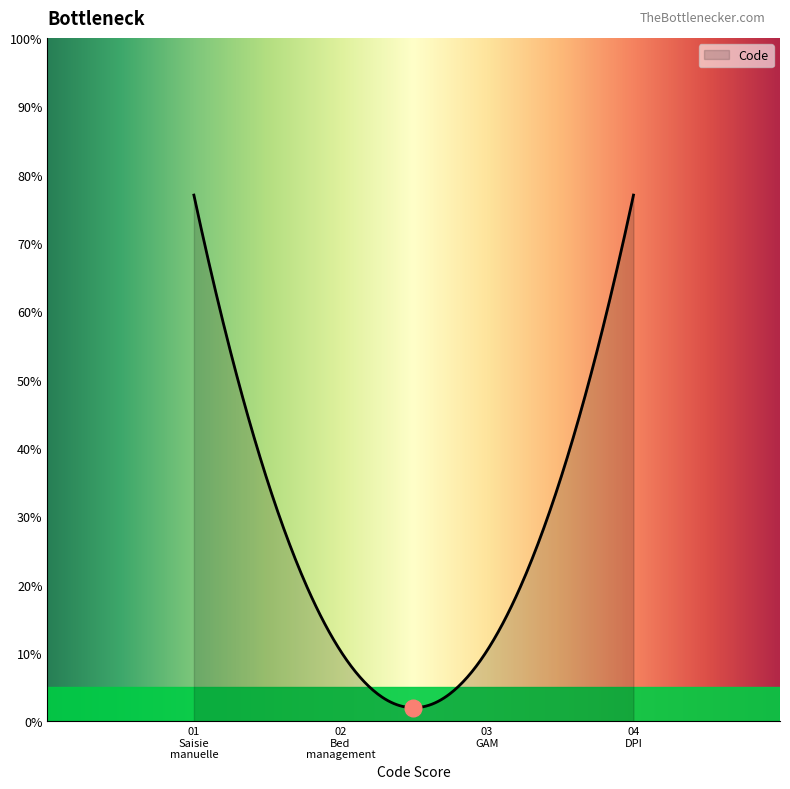

Is this an area chart (filled region under the line)?

Yes